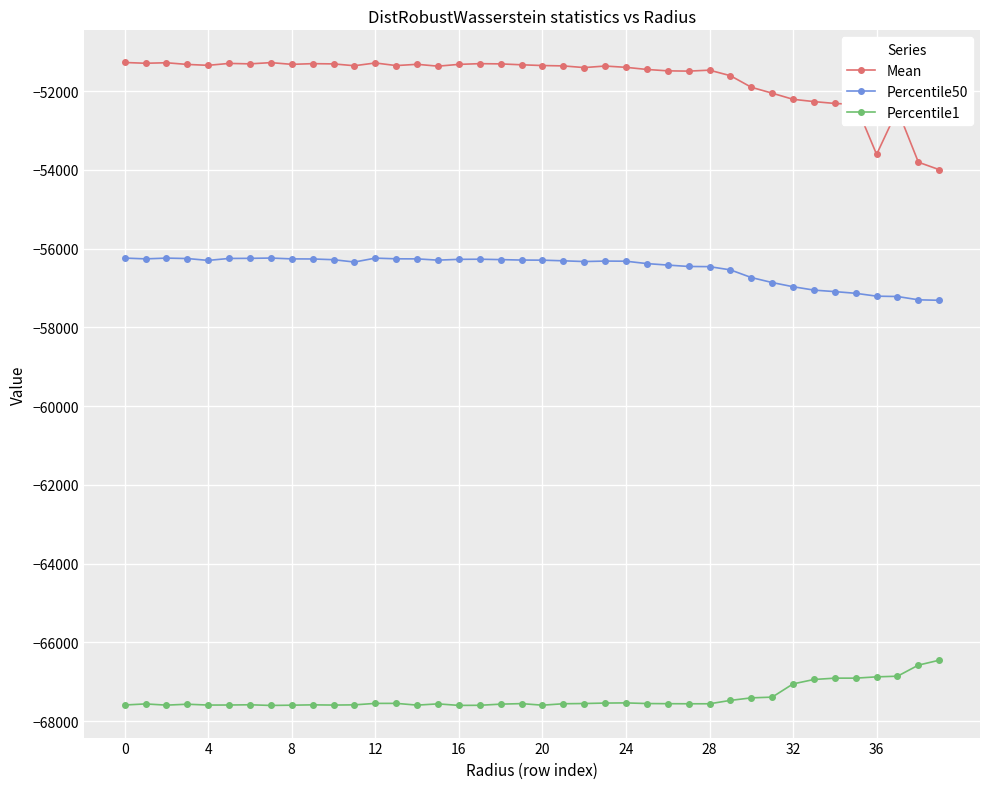

Which series has the largest range (max minus min)?

Mean